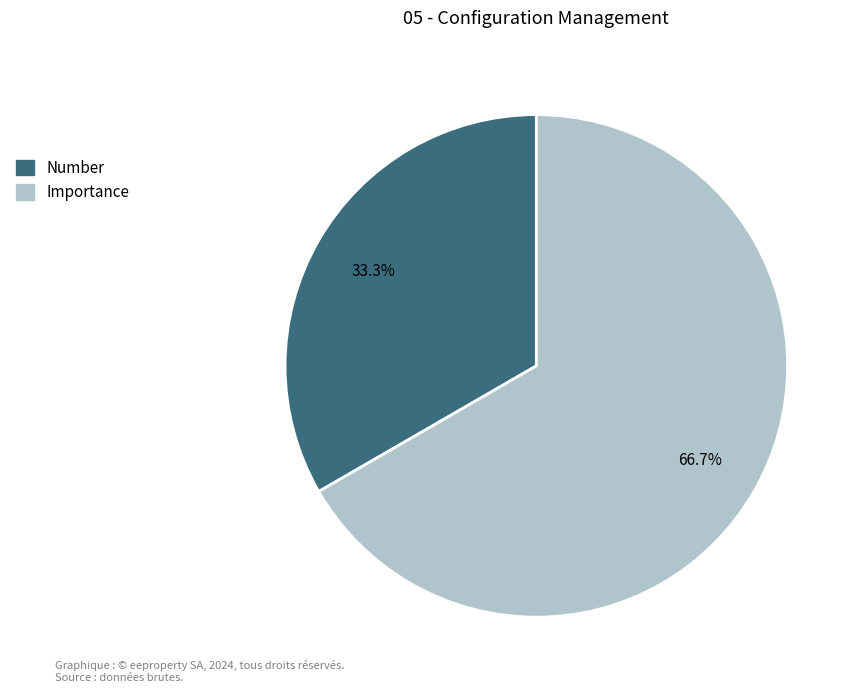

The Number slice represents 47% of the pie. True or false?

False